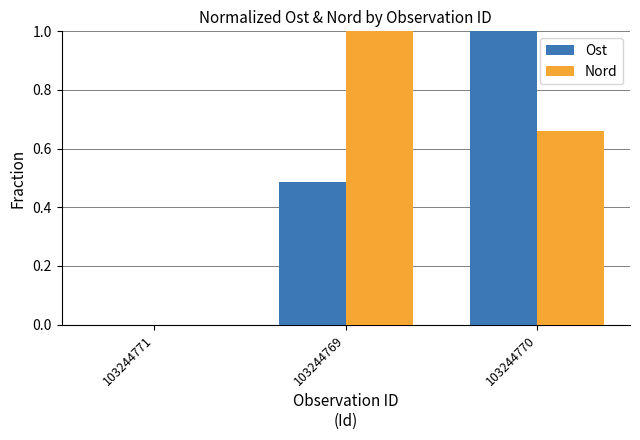

At which label does Ost reach its peak?

103244770